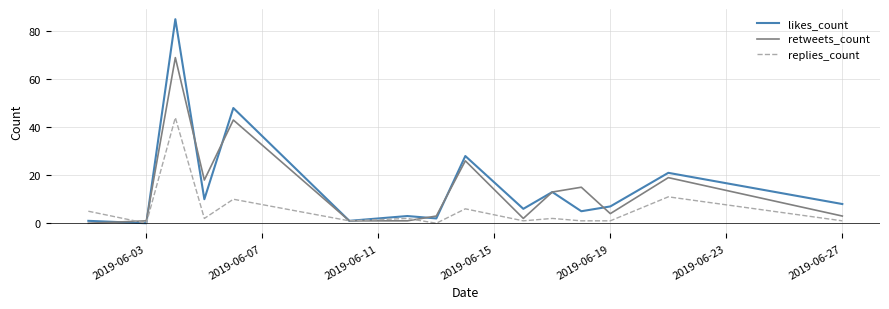

How many interior local peaks does the replies_count series have?

6